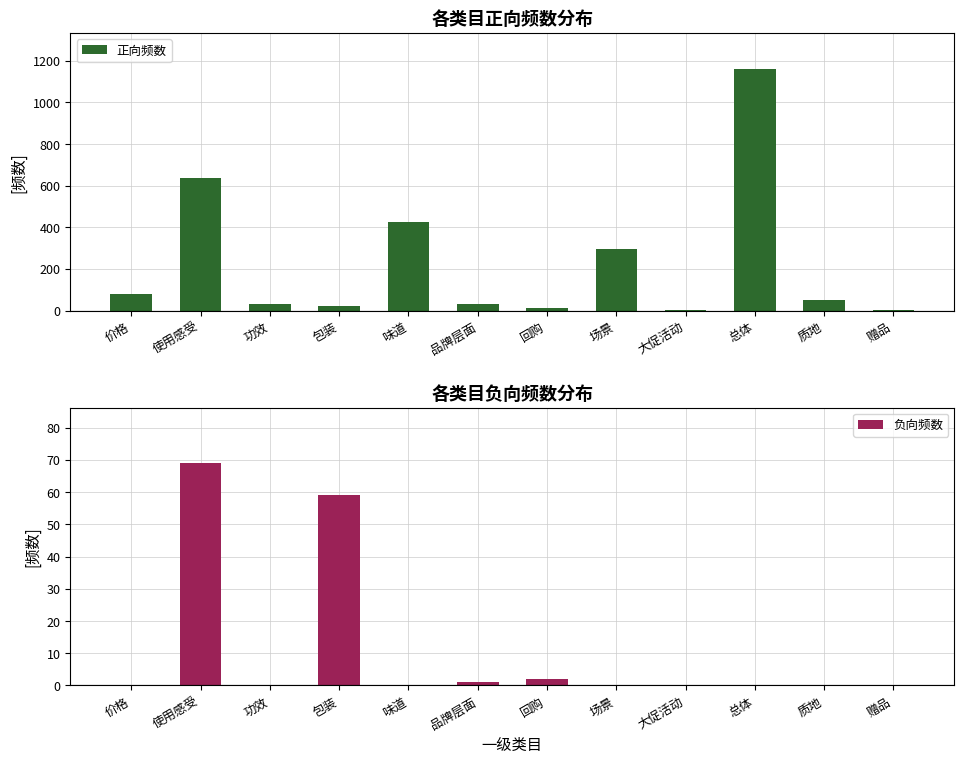

True or false: 正向频数 has a value of 31 at 包装.

False